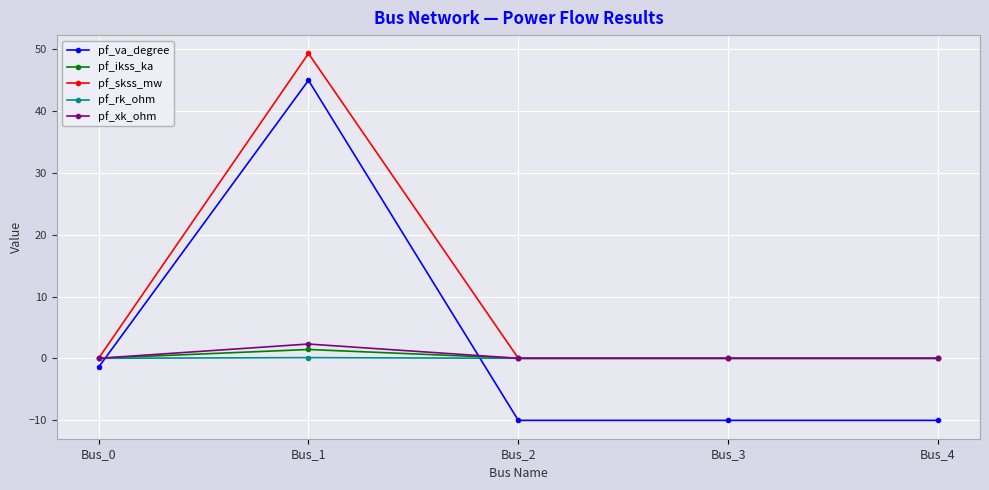

Is this an area chart (filled region under the line)?

No